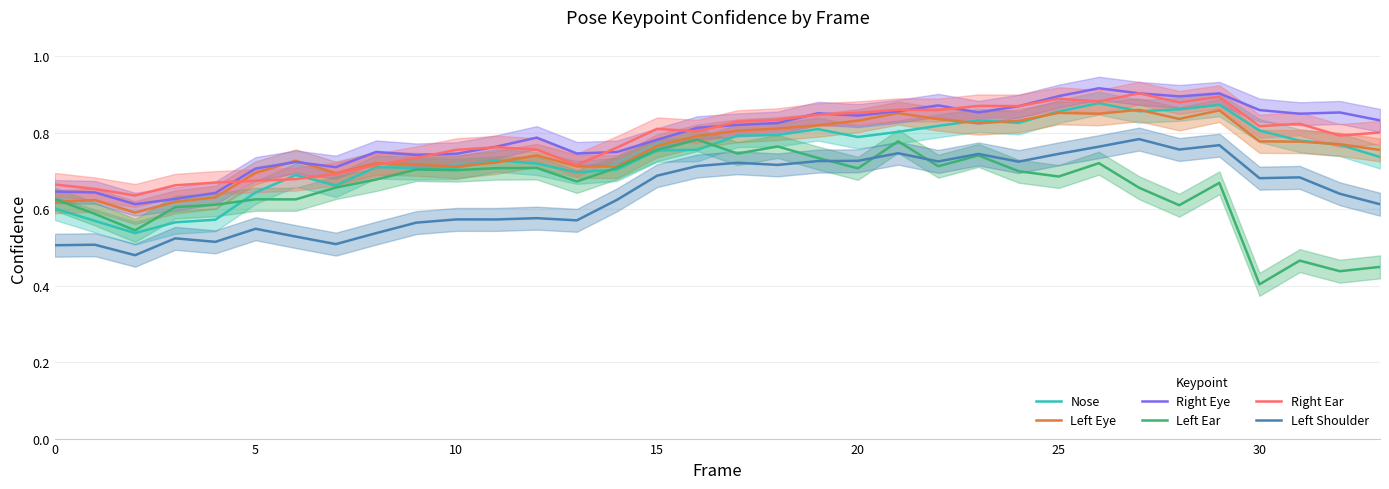

What is the sum of the Left Ear values at 30 and 27?

1.1